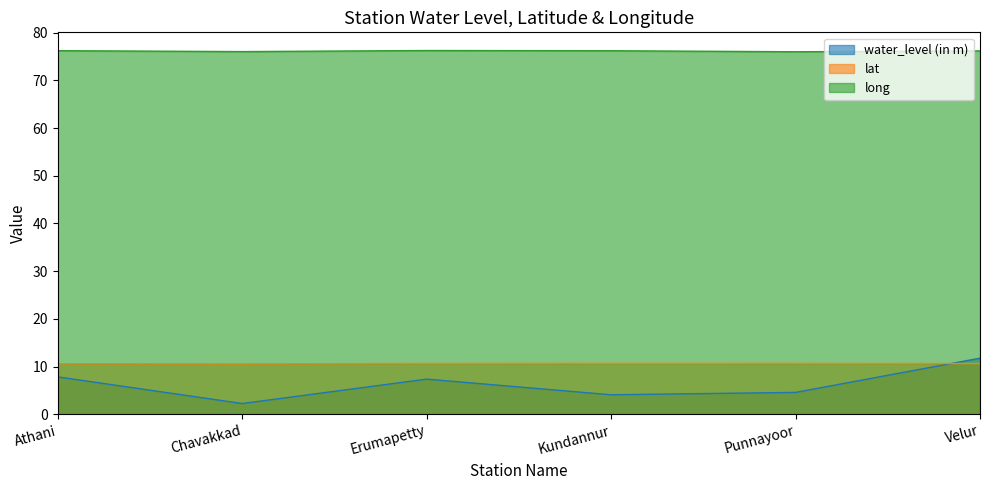

At which label is long closest to 76?

Punnayoor